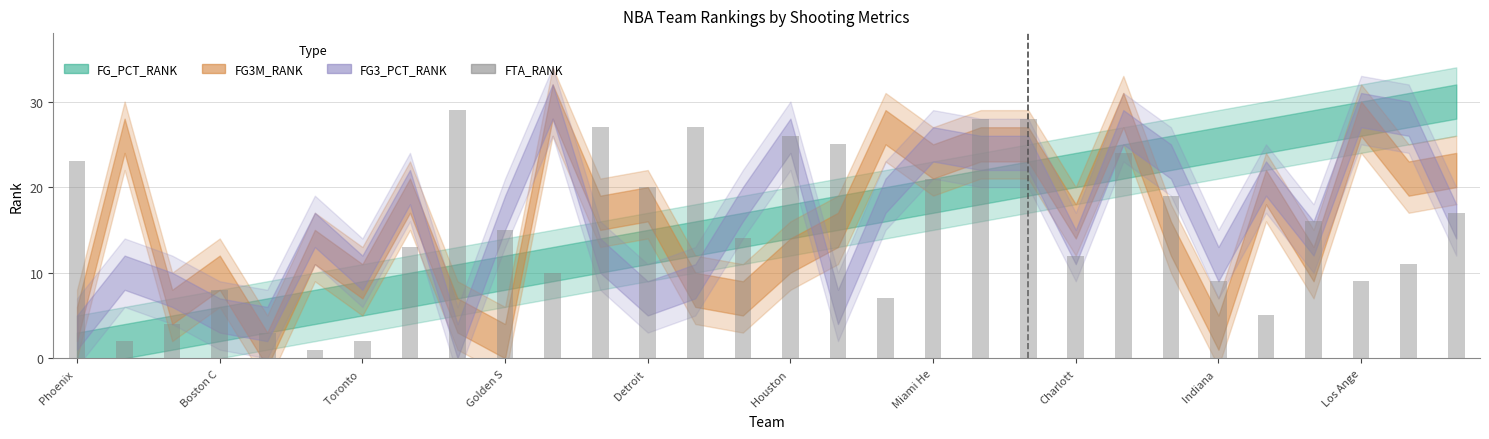

The value at Los Ange is 9. True or false?

True